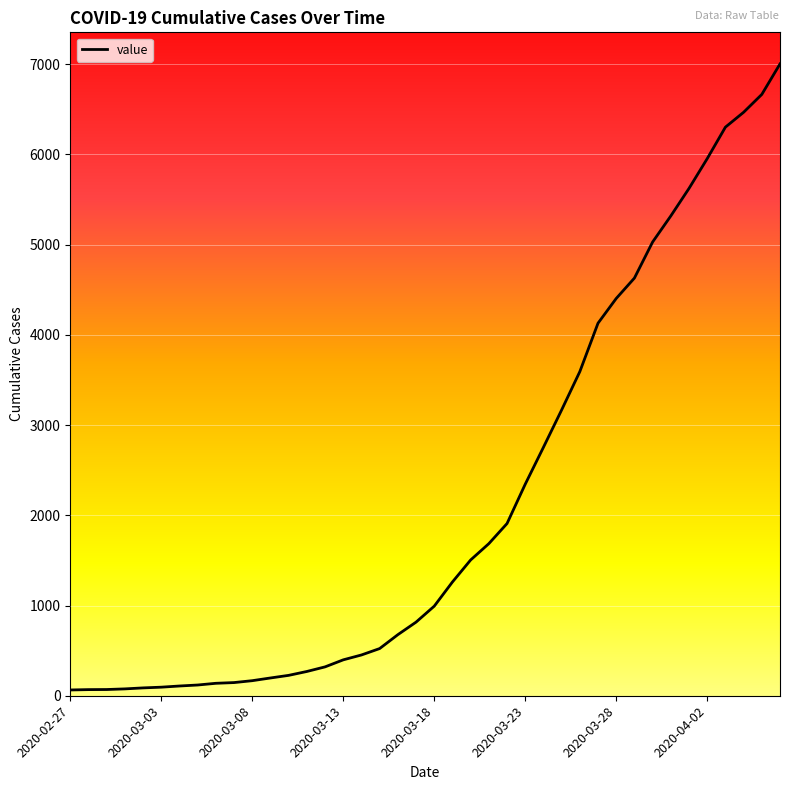

Does the chart have visible grid lines?

Yes